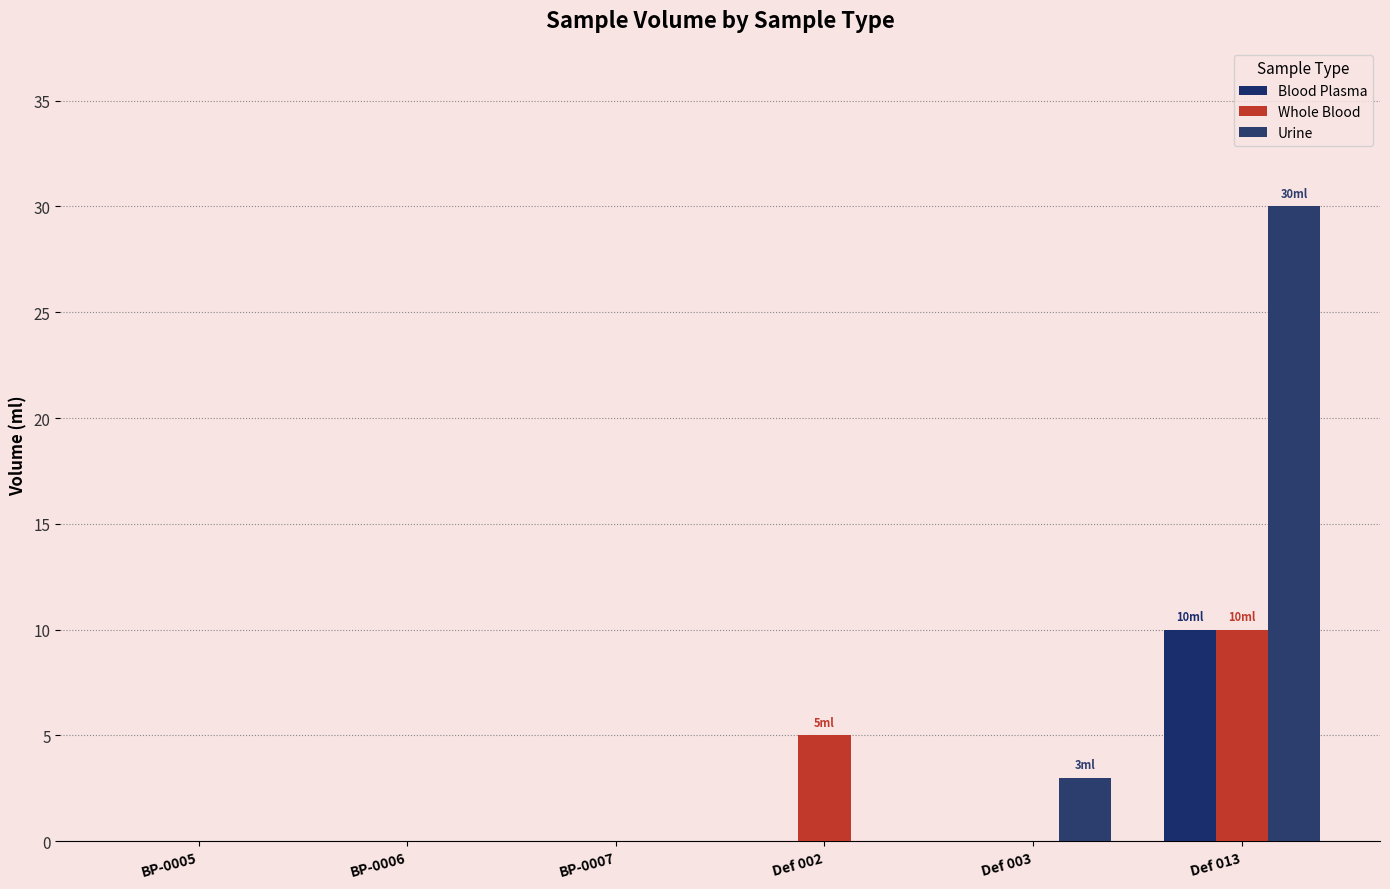

Which label corresponds to the largest value in the chart?

Def 013